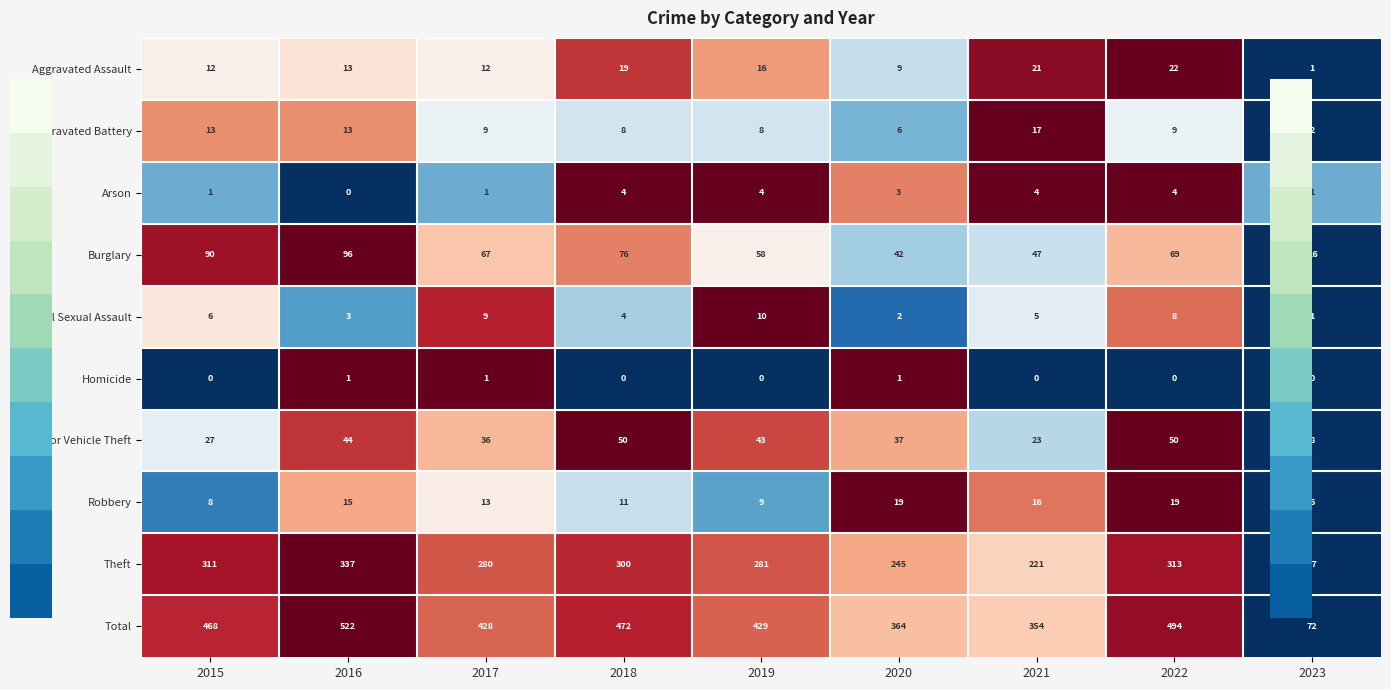

Which label corresponds to the largest value in the chart?

2016